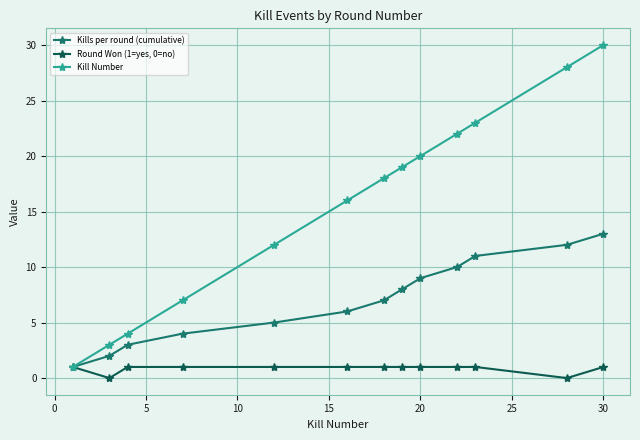

List the series in order of their peak value, highest first.

Kill Number, Kills per round (cumulative), Round Won (1=yes, 0=no)